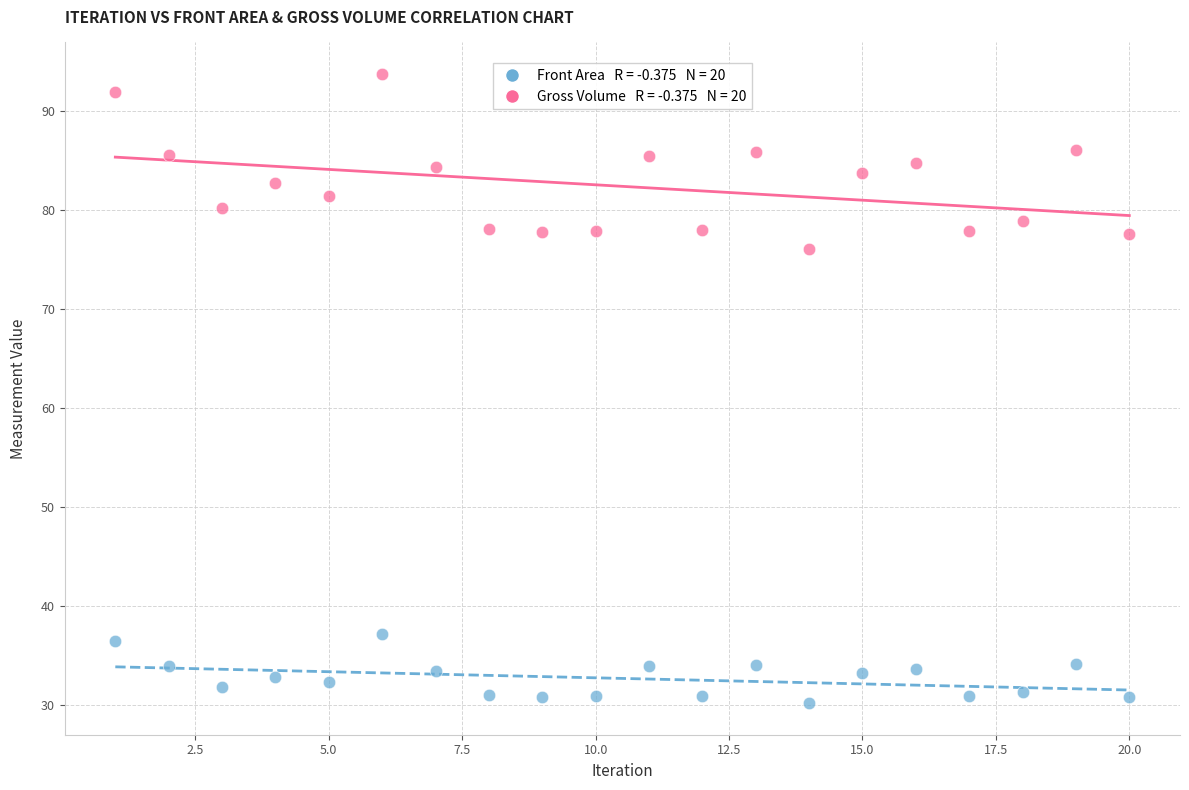

Across all series, what Y value is closest to 61?

76.1